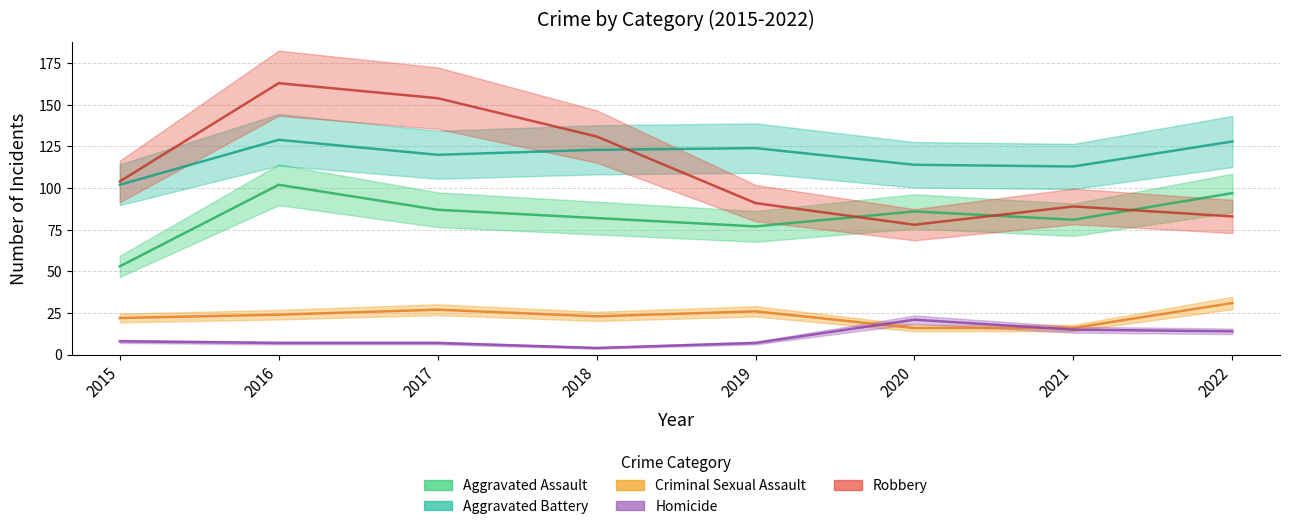

True or false: Aggravated Assault has a value of 53 at 2015.

True